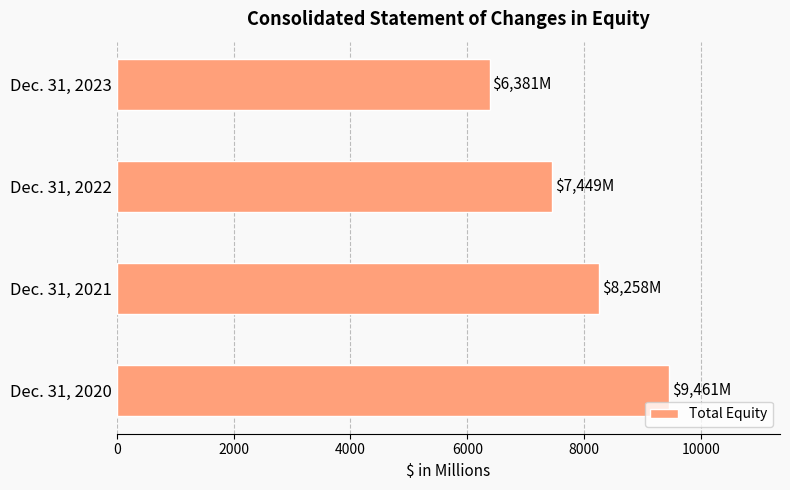

Count the number of data series in this chart.

1